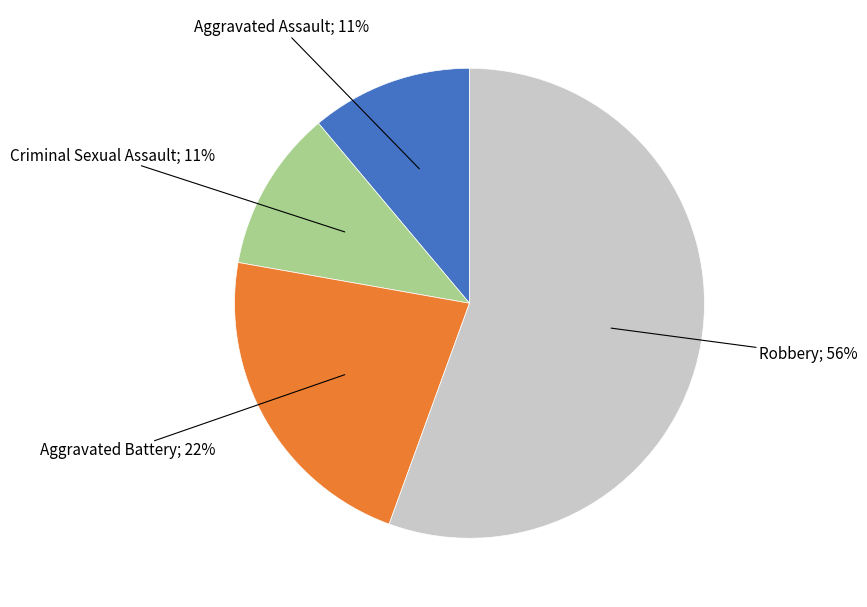

To the nearest percent, what is the average slice percentage?

25%